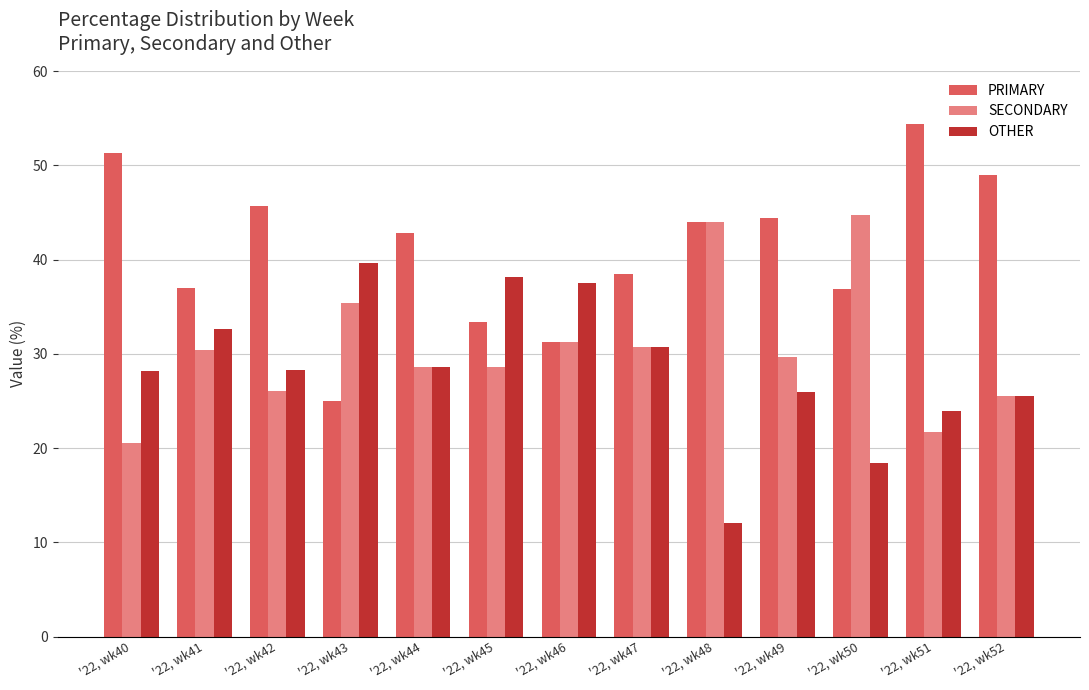

Where does the SECONDARY series first go above 29?

'22, wk41